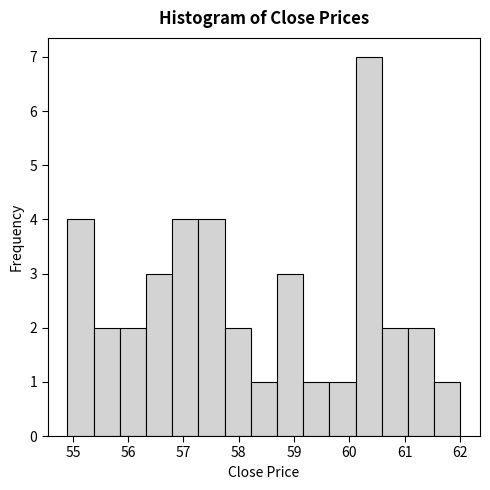

Reading left to right, list every bar in this chart as the range it spans on the x-axis followed by its height. Neither the bar edges nor the heights are printed on the chart, so give them approximately, as read against the axes.

54.9 to 55.4: 4
55.4 to 55.8: 2
55.8 to 56.3: 2
56.3 to 56.8: 3
56.8 to 57.3: 4
57.3 to 57.7: 4
57.7 to 58.2: 2
58.2 to 58.7: 1
58.7 to 59.2: 3
59.2 to 59.6: 1
59.6 to 60.1: 1
60.1 to 60.6: 7
60.6 to 61.1: 2
61.1 to 61.5: 2
61.5 to 62.0: 1